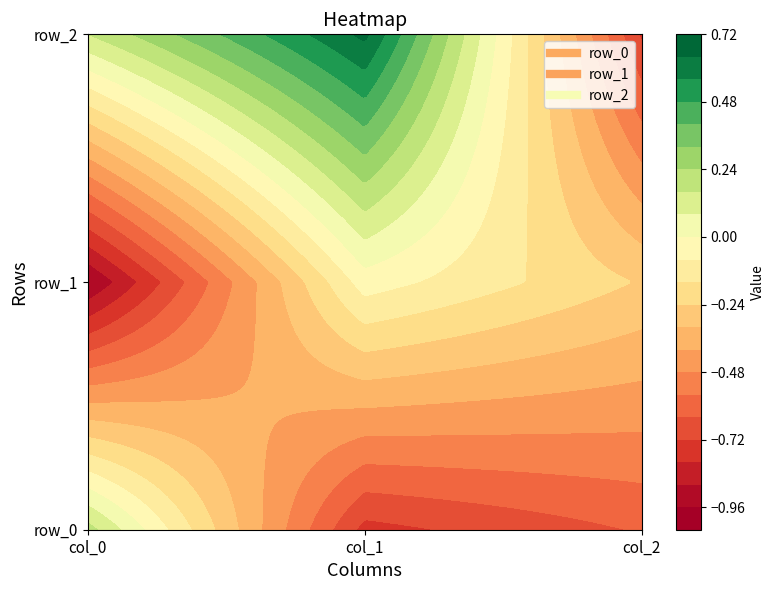

List the labels in order of row_0 value, largest first.

col_0, col_2, col_1